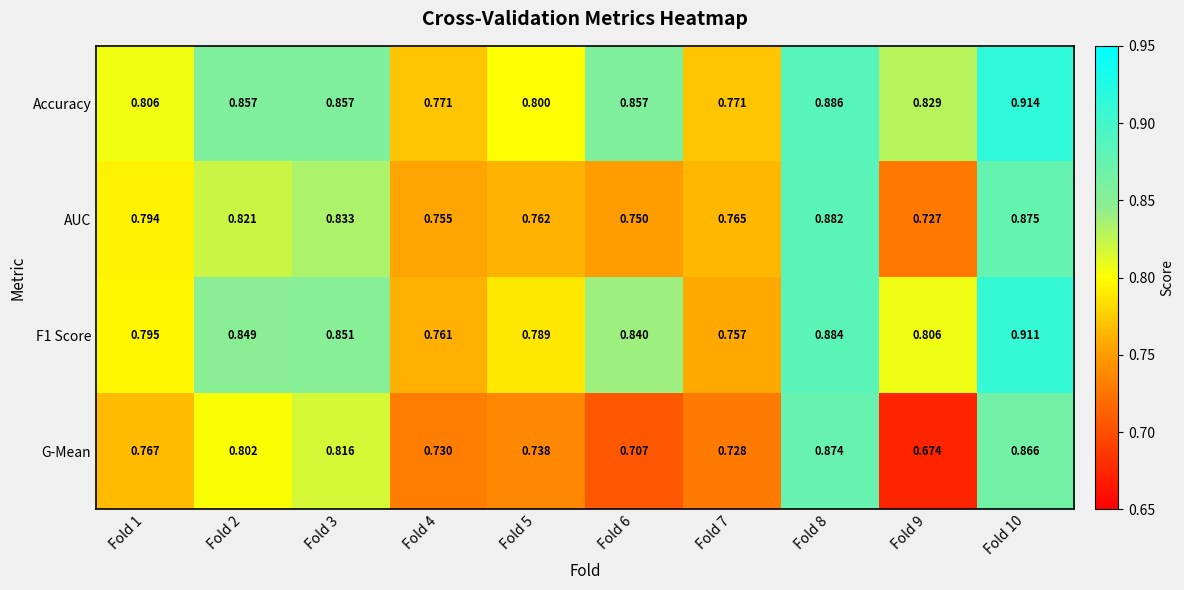

Which series has the largest total across all categories?

Accuracy